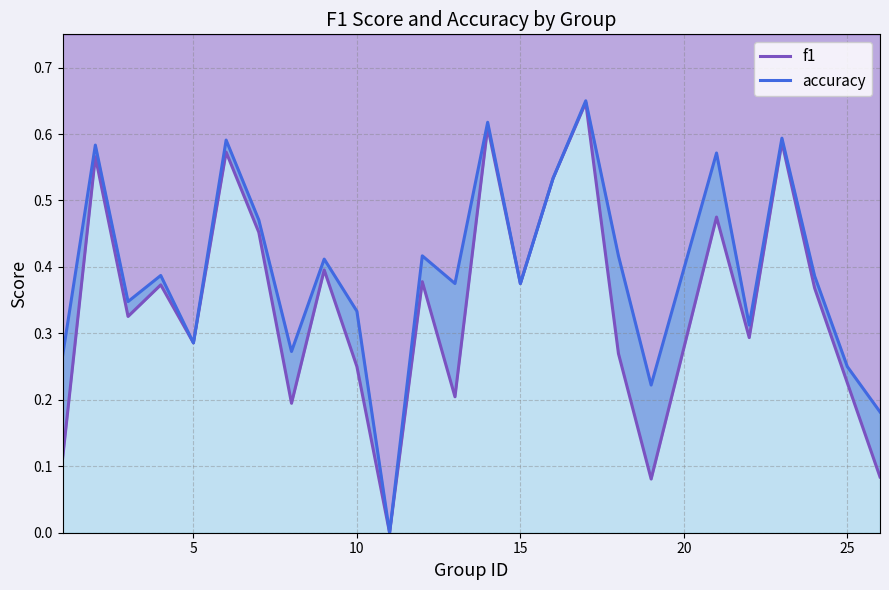

Reading left to right, transcribe all the data shown in this chart.

f1: 0.1	0.6	0.3	0.4	0.3	0.6	0.5	0.2	0.4	0.2	0.0	0.4	0.2	0.6	0.4	0.5	0.6	0.3	0.1	0.5	0.3	0.6	0.4	0.2	0.1
accuracy: 0.3	0.6	0.3	0.4	0.3	0.6	0.5	0.3	0.4	0.3	0.0	0.4	0.4	0.6	0.4	0.5	0.7	0.4	0.2	0.6	0.3	0.6	0.4	0.2	0.2